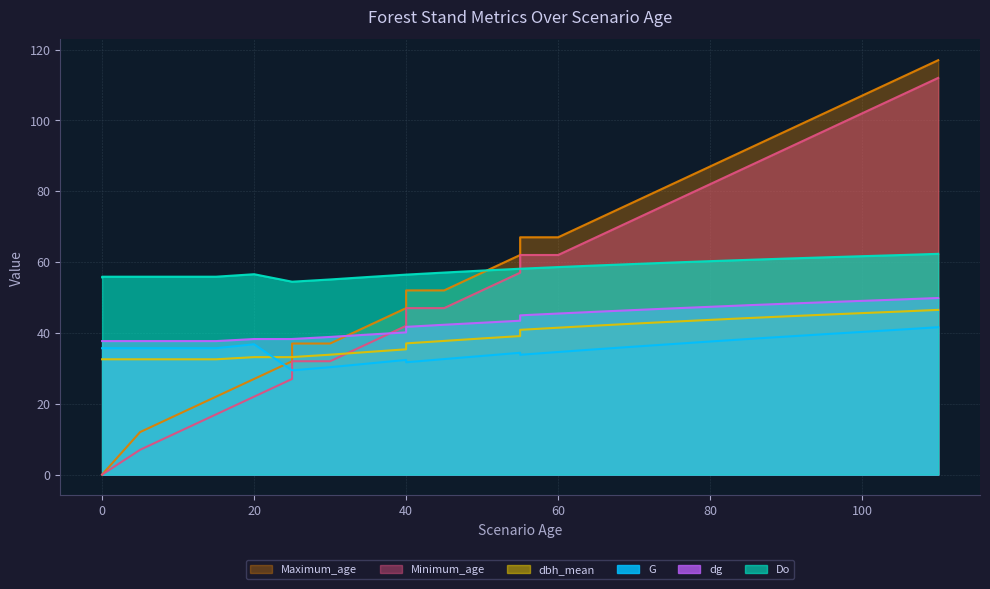

At how many categories does at least one series exceed 10?

27